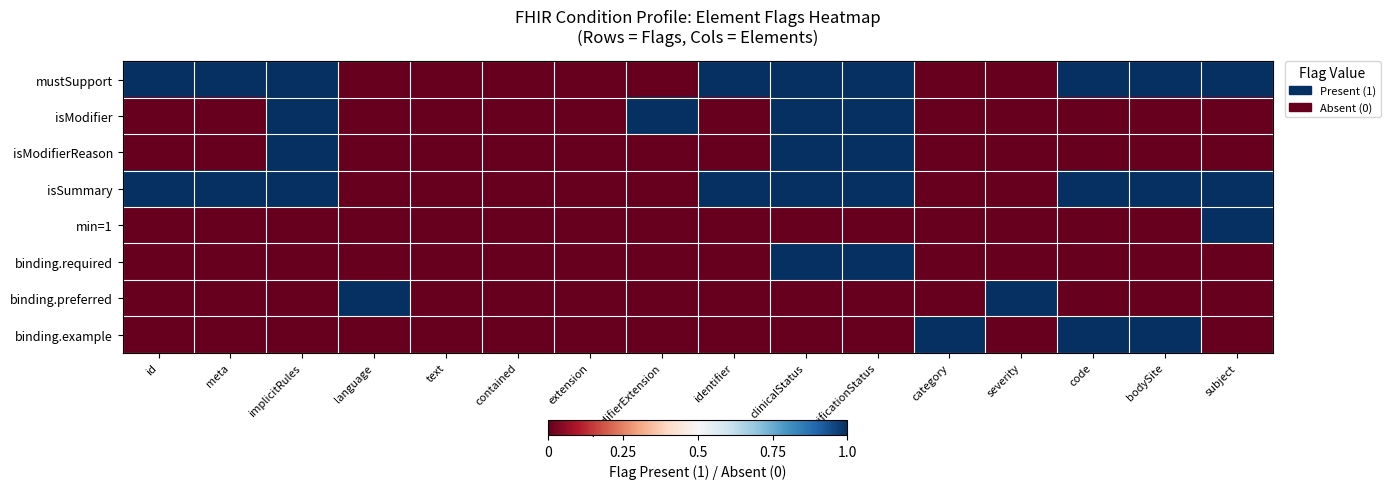

At how many categories does at least one series exceed 0?

13